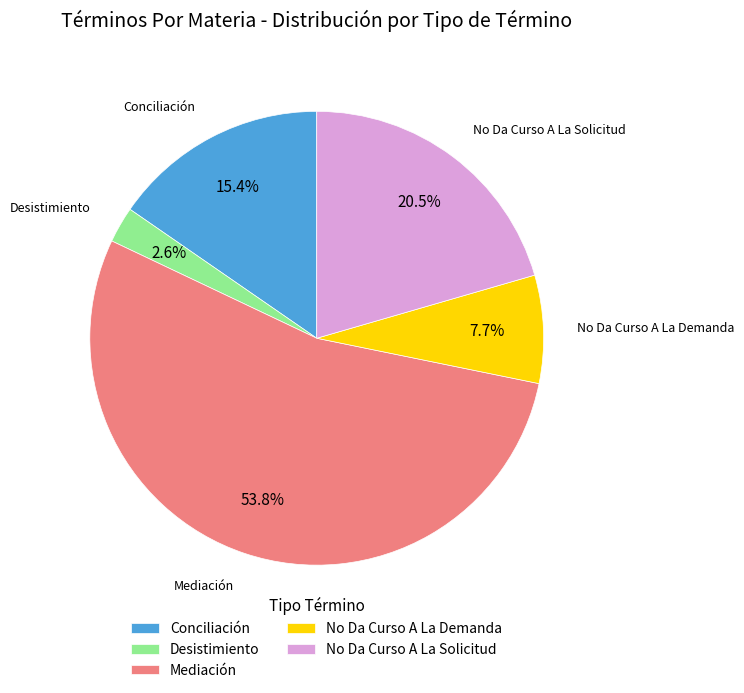

Combined, what portion of the pie is Conciliación and No Da Curso A La Solicitud?

35.9%